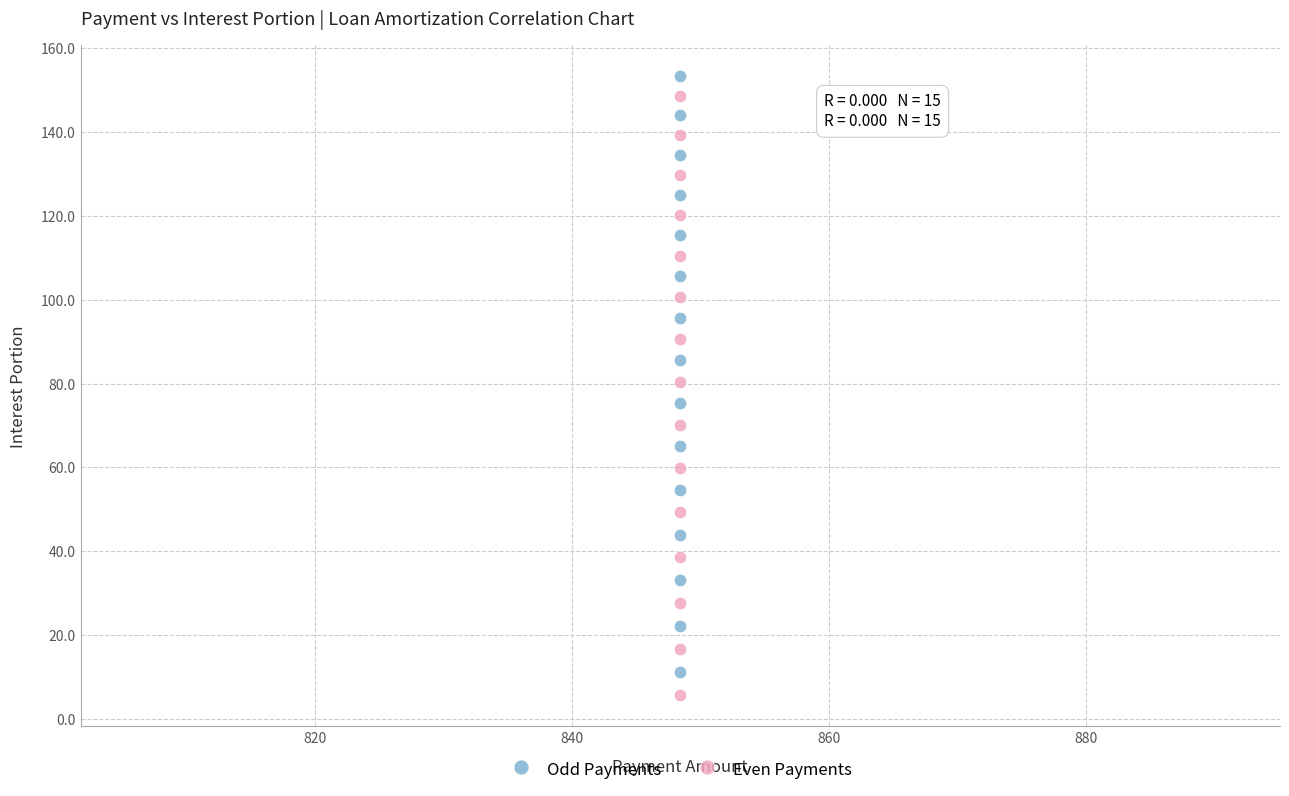

In the Even Payments series, what Y value is closest to 77?

80.5